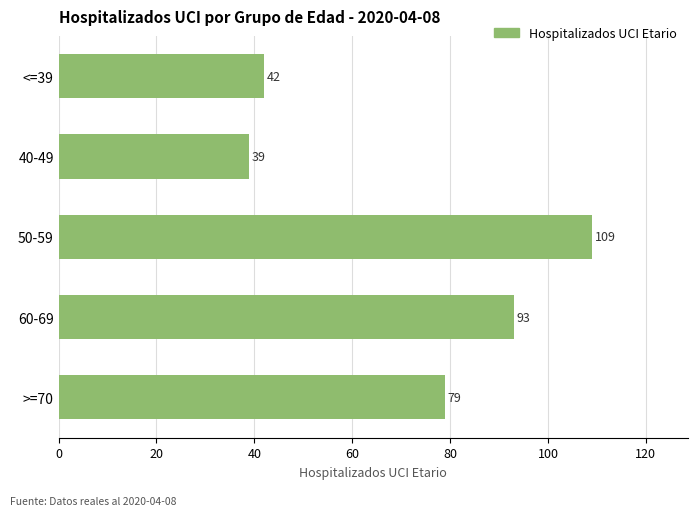

How many bars are there in total?

5